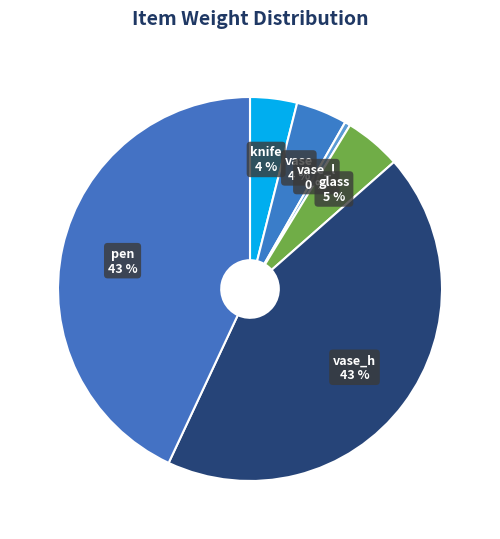

Which has a higher value, knife or glass?

glass